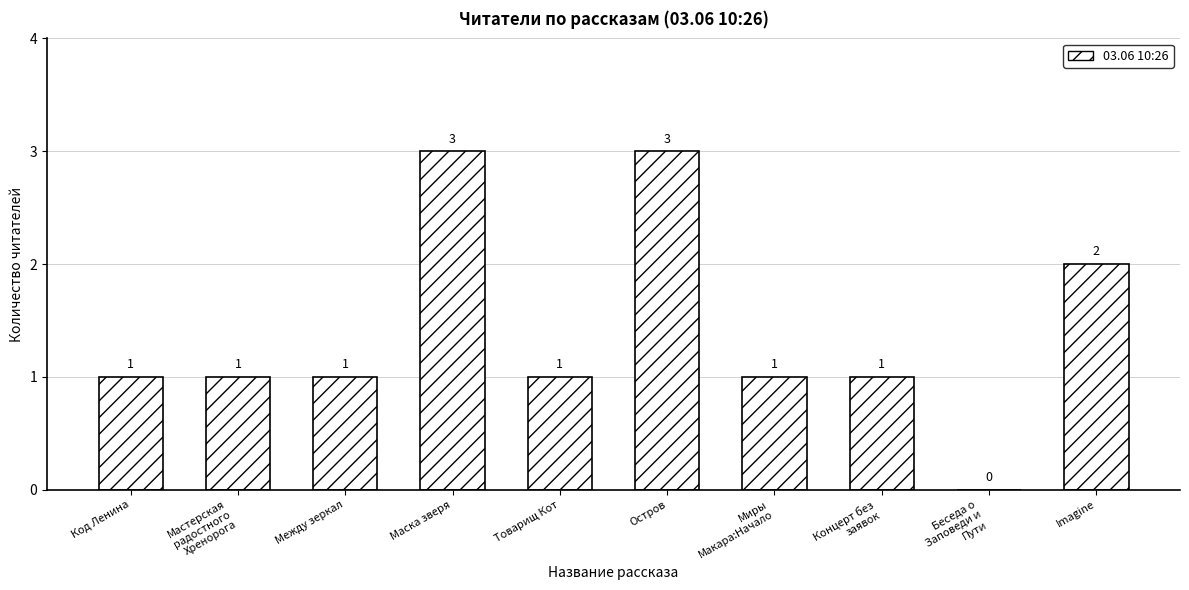

What is the ratio of the value at Код Ленина to the value at Маска зверя?

0.3